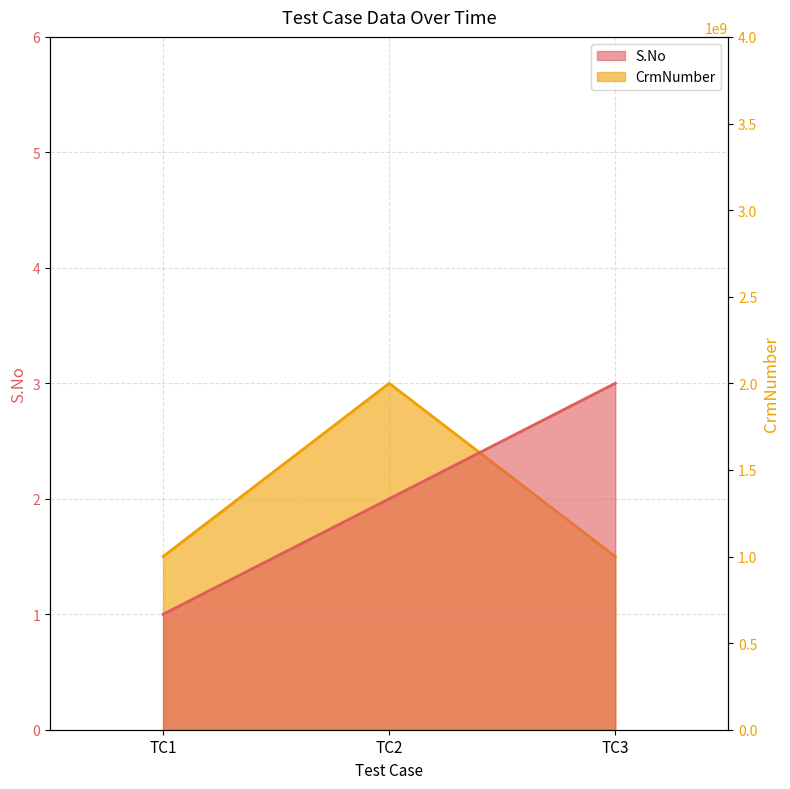

The S.No series shows 1 at TC1. True or false?

False